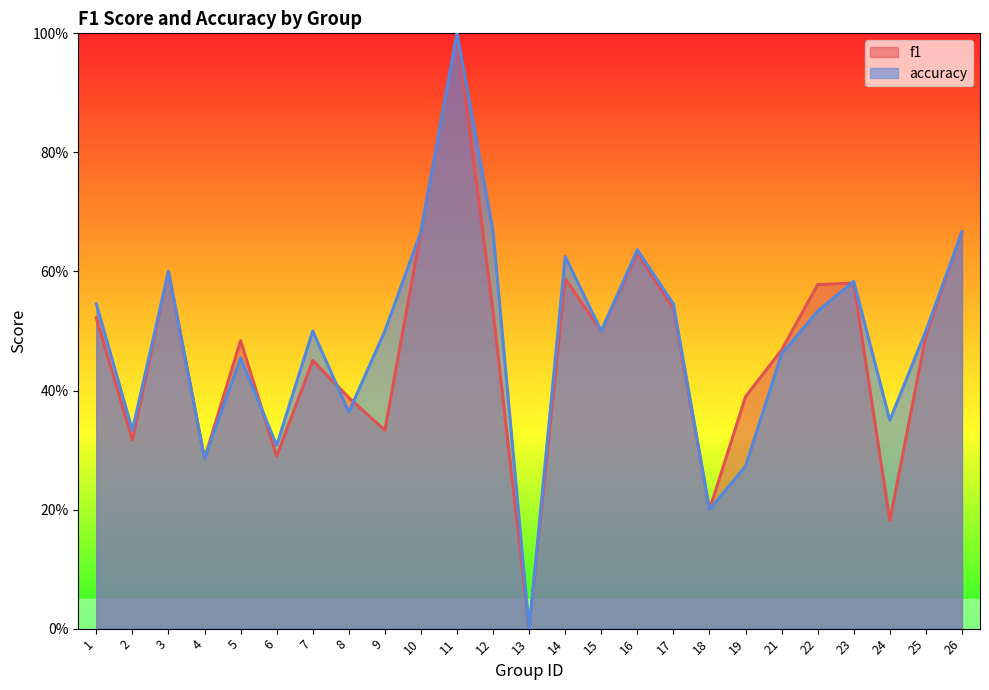

Which series ends up on top after the final intersection of accuracy and f1?

accuracy